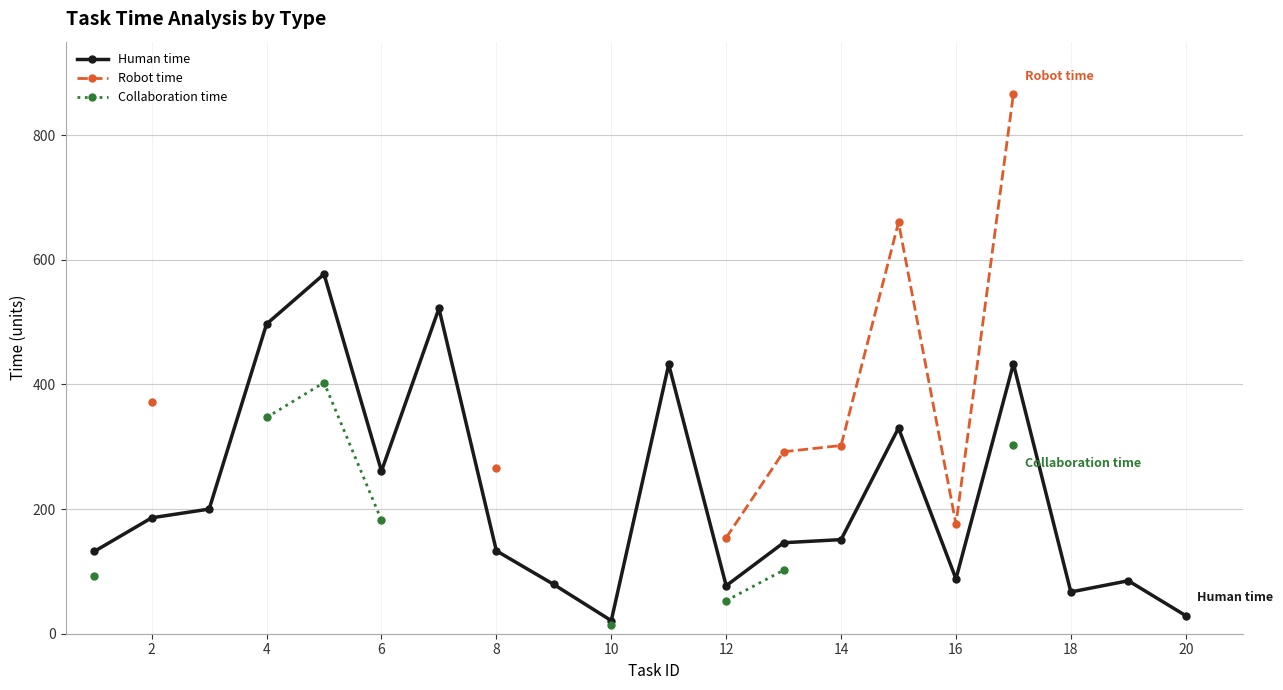

What is the minimum value for Human time?

21